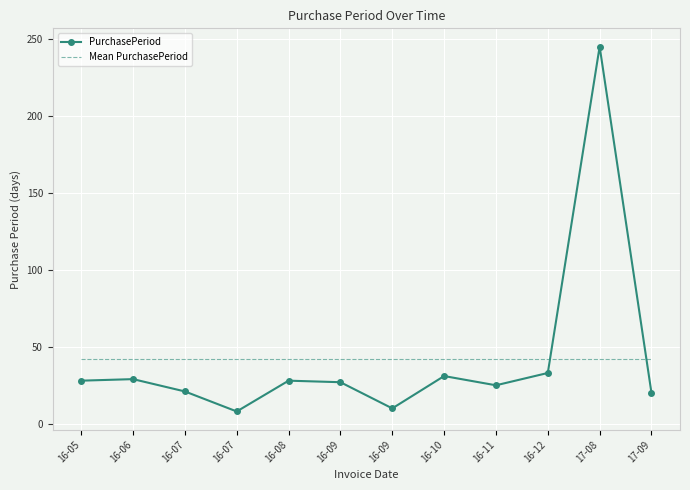

Which category has the lowest value across all series?

16-07